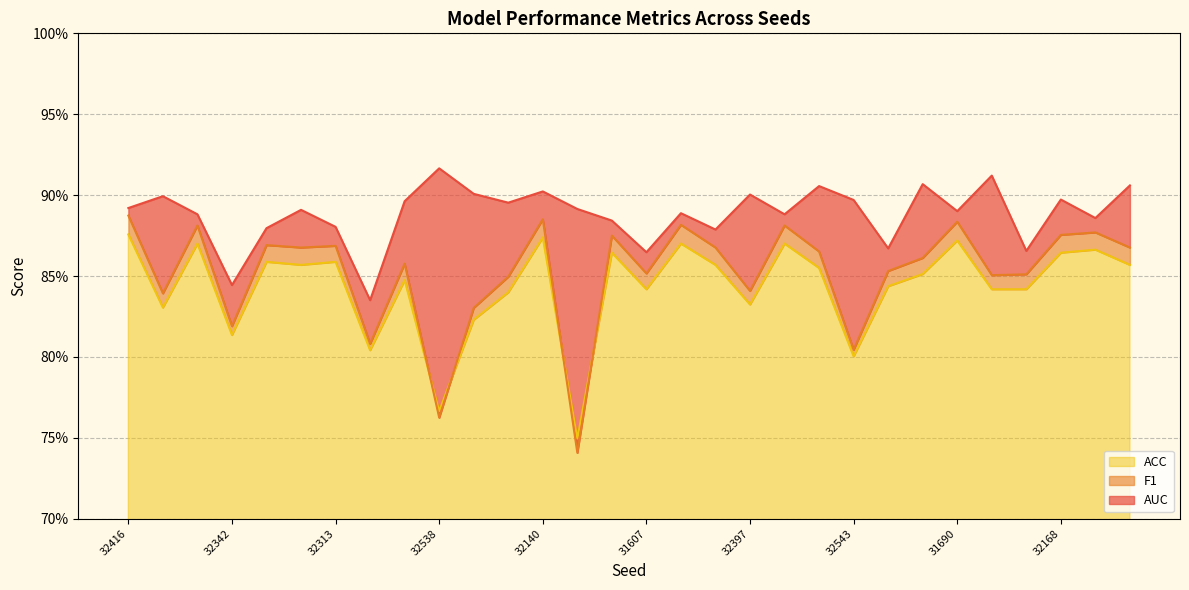

Reading left to right, list all the values displayed in this chart.

ACC: 0.9	0.8	0.9	0.8	0.9	0.9	0.9	0.8	0.8	0.8	0.8	0.8	0.9	0.7	0.9	0.8	0.9	0.9	0.8	0.9	0.9	0.8	0.8	0.9	0.9	0.8	0.8	0.9	0.9	0.9
F1: 0.9	0.8	0.9	0.8	0.9	0.9	0.9	0.8	0.9	0.8	0.8	0.8	0.9	0.7	0.9	0.9	0.9	0.9	0.8	0.9	0.9	0.8	0.9	0.9	0.9	0.9	0.9	0.9	0.9	0.9
AUC: 0.9	0.9	0.9	0.8	0.9	0.9	0.9	0.8	0.9	0.9	0.9	0.9	0.9	0.9	0.9	0.9	0.9	0.9	0.9	0.9	0.9	0.9	0.9	0.9	0.9	0.9	0.9	0.9	0.9	0.9